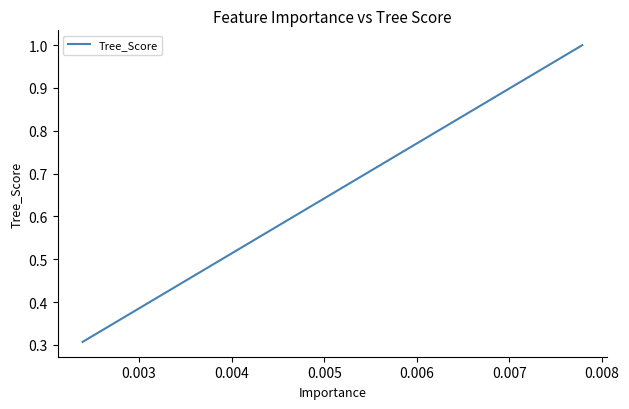

How many data points does each series have?

39